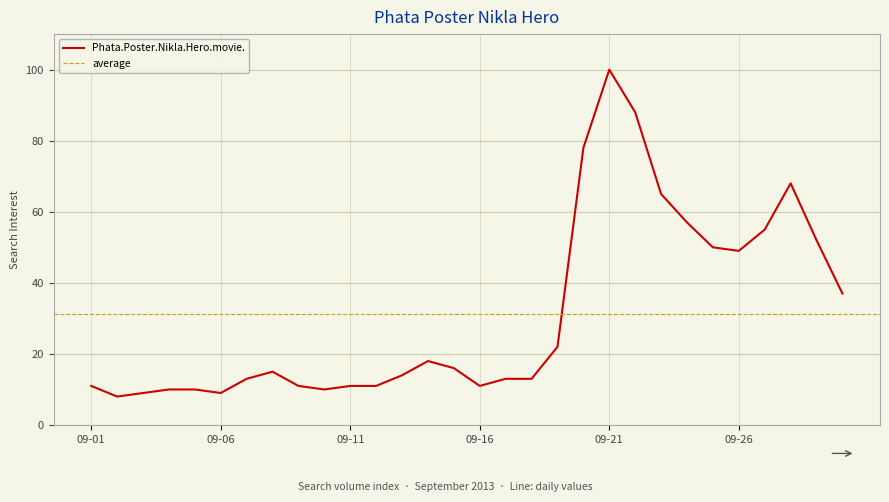

Between 2013-09-10 and 2013-09-04, which is larger?

2013-09-10